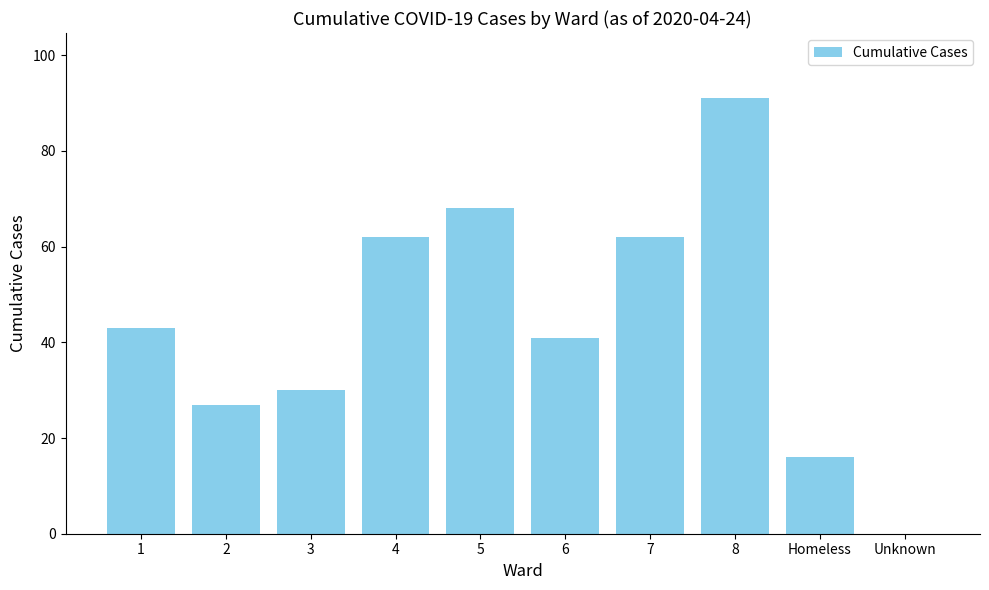

How many data points does each series have?

10